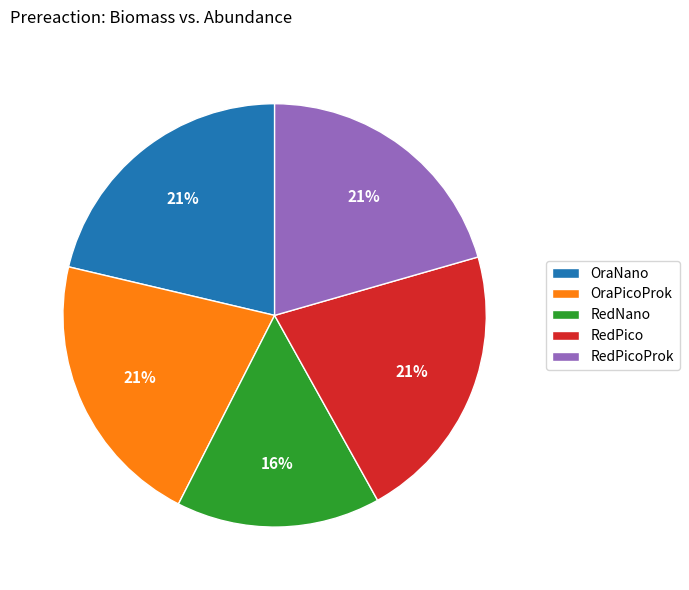

How many slices are in this pie chart?

5